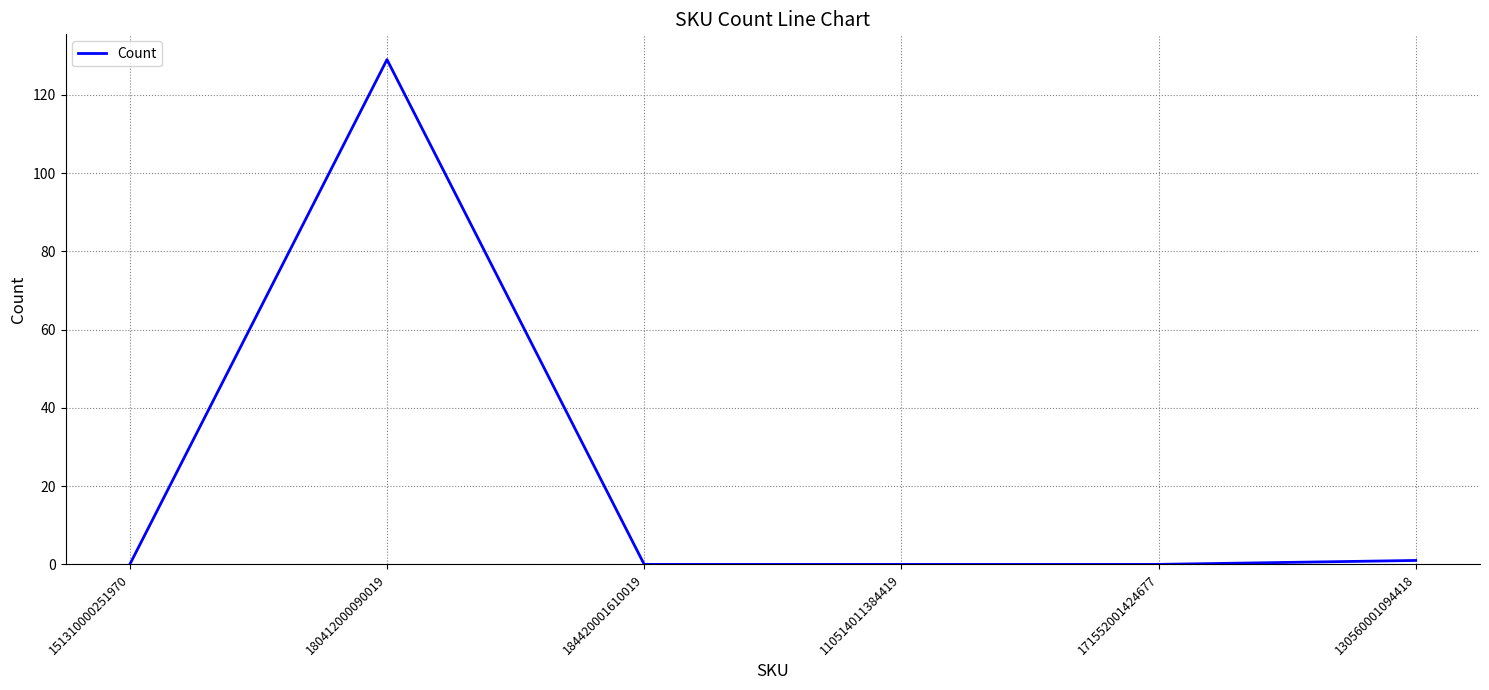

What is the maximum value shown in the chart?

129